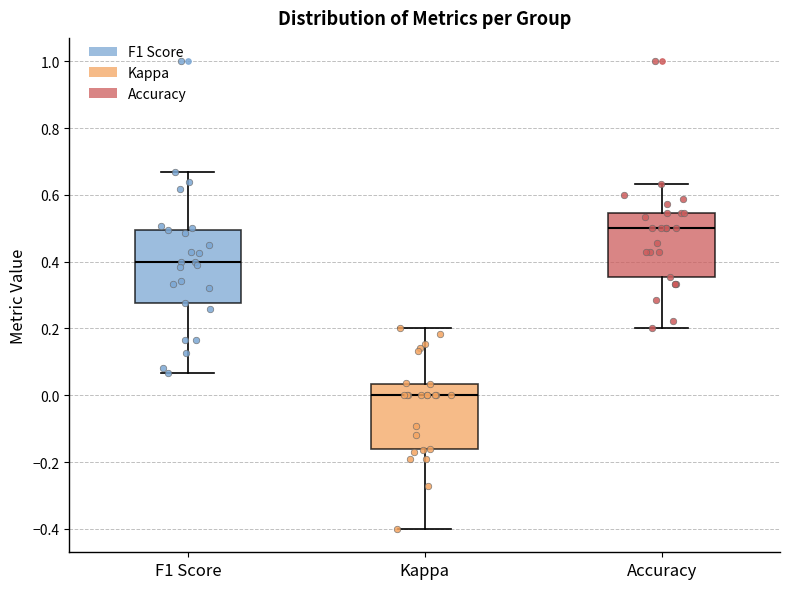

Reading left to right, transcribe this box plot: for each box, give where its median line is, the range the box spans, and where its two whiskers end, as read against the y-axis. The values are not printed on the chart, so give them approximately, as read against the axis.

F1 Score: median 0.40, box 0.28 to 0.50, whiskers 0.06 to 0.66
Kappa: median 0.00, box -0.16 to 0.04, whiskers -0.40 to 0.20
Accuracy: median 0.50, box 0.36 to 0.54, whiskers 0.20 to 0.64